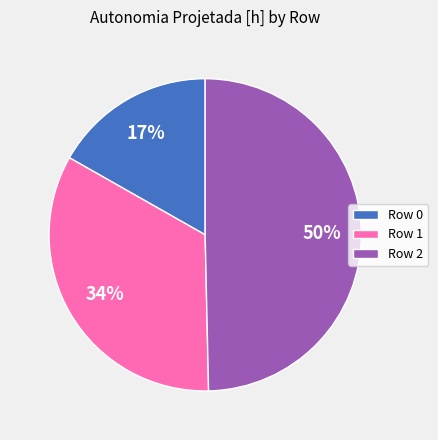

Does Row 1 represent more than half of the total?

No